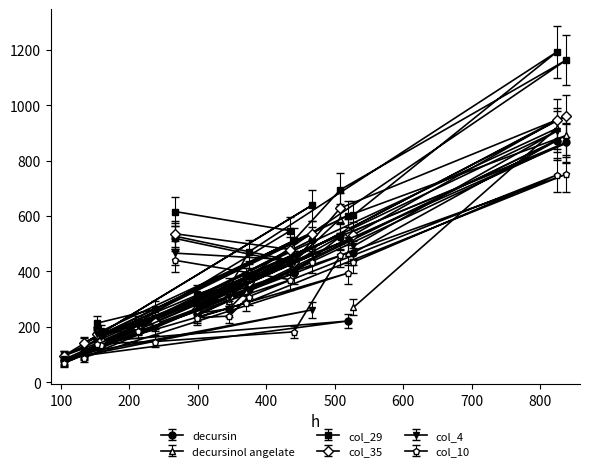

What is the minimum value shown in the chart?

70